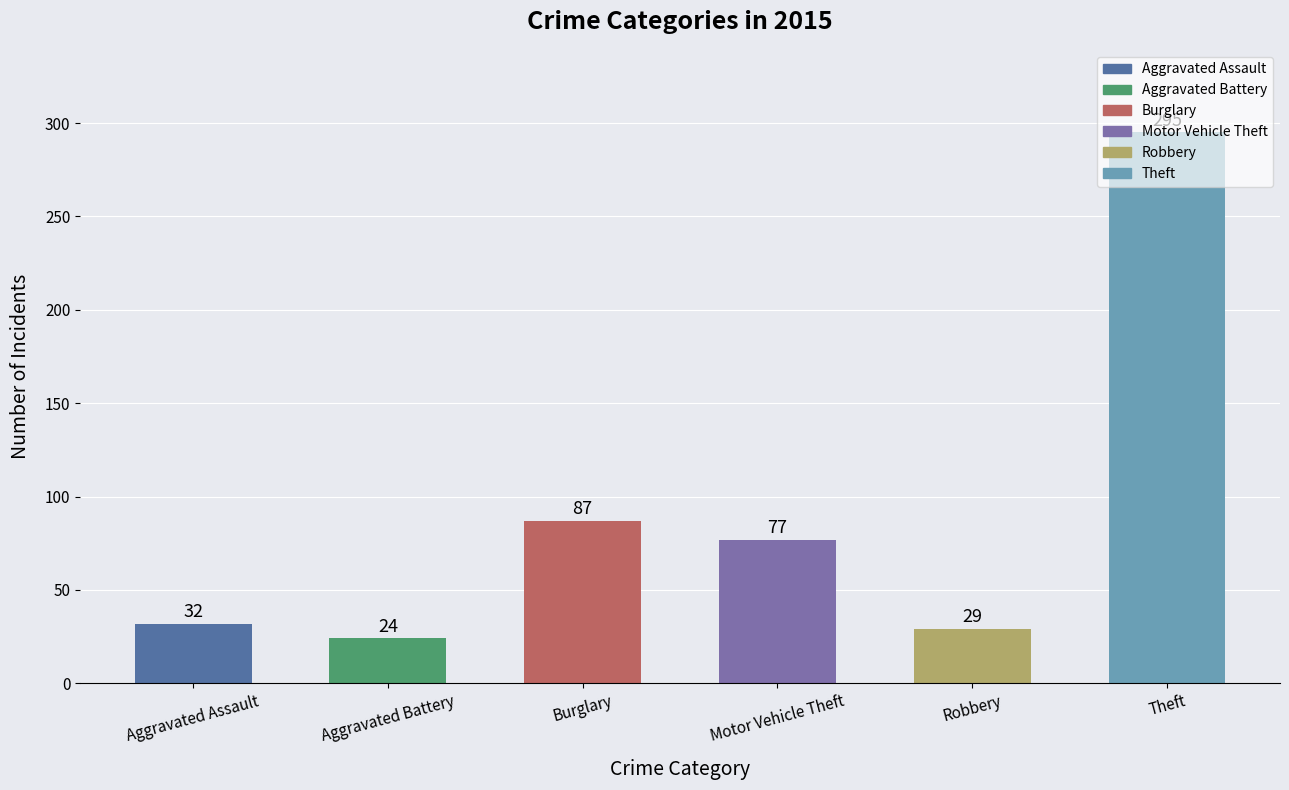

List the labels in order of value, largest first.

Theft, Burglary, Motor Vehicle Theft, Aggravated Assault, Robbery, Aggravated Battery